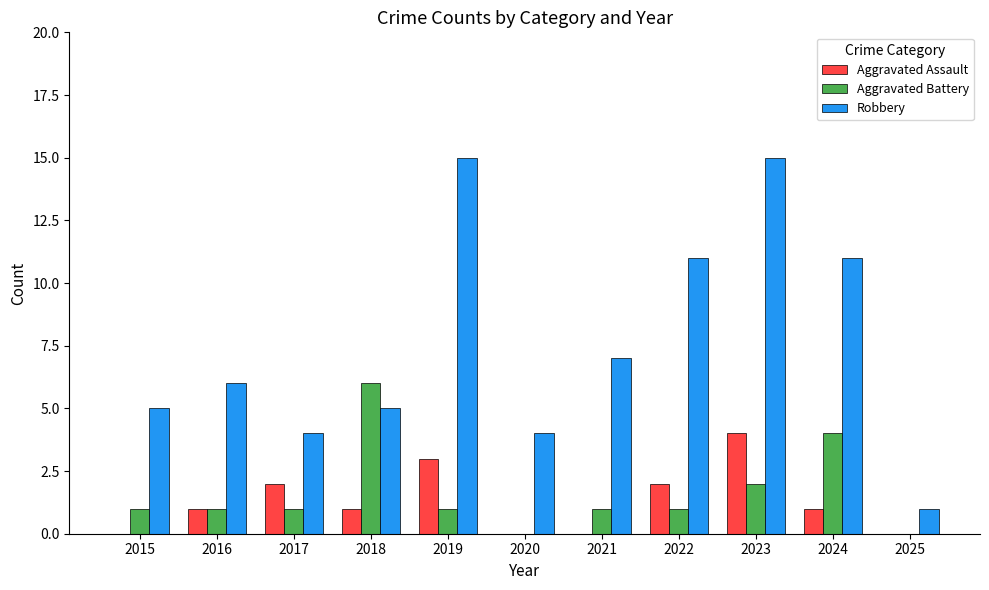

Which series has the widest spread of values?

Robbery